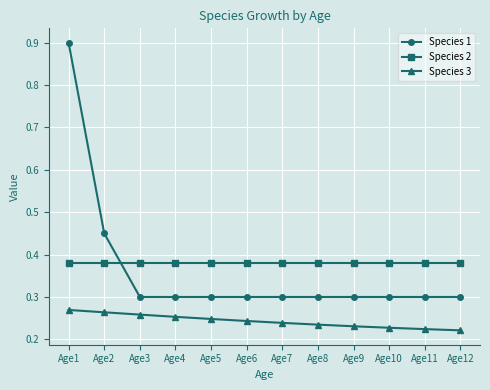

What are all the series names shown in the legend?

Species 1, Species 2, Species 3